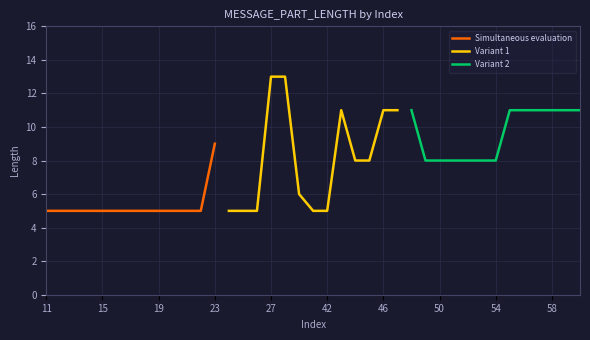

What is the sum of all Variant 1 values?

106